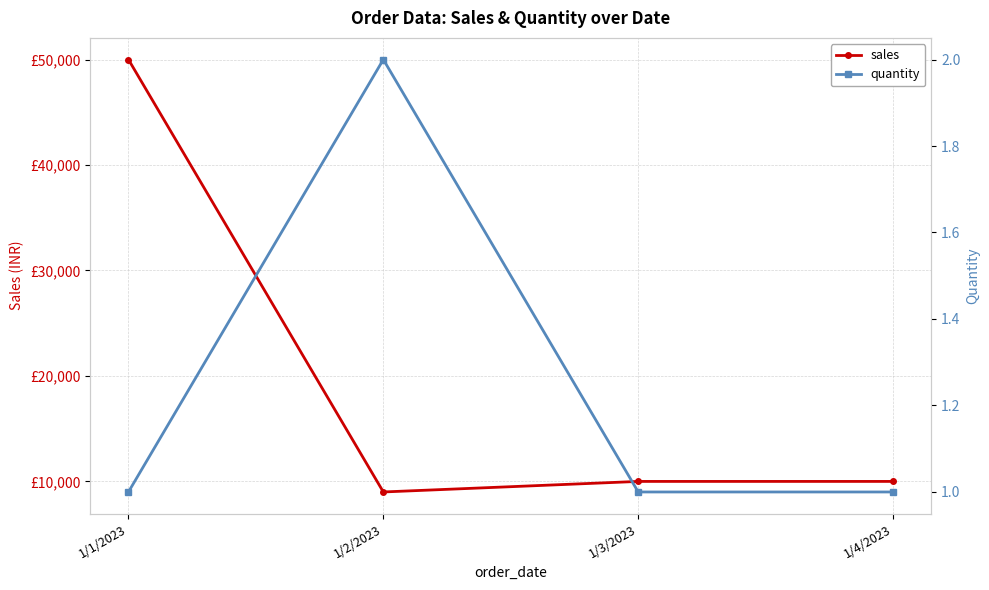

Does the chart have visible grid lines?

Yes